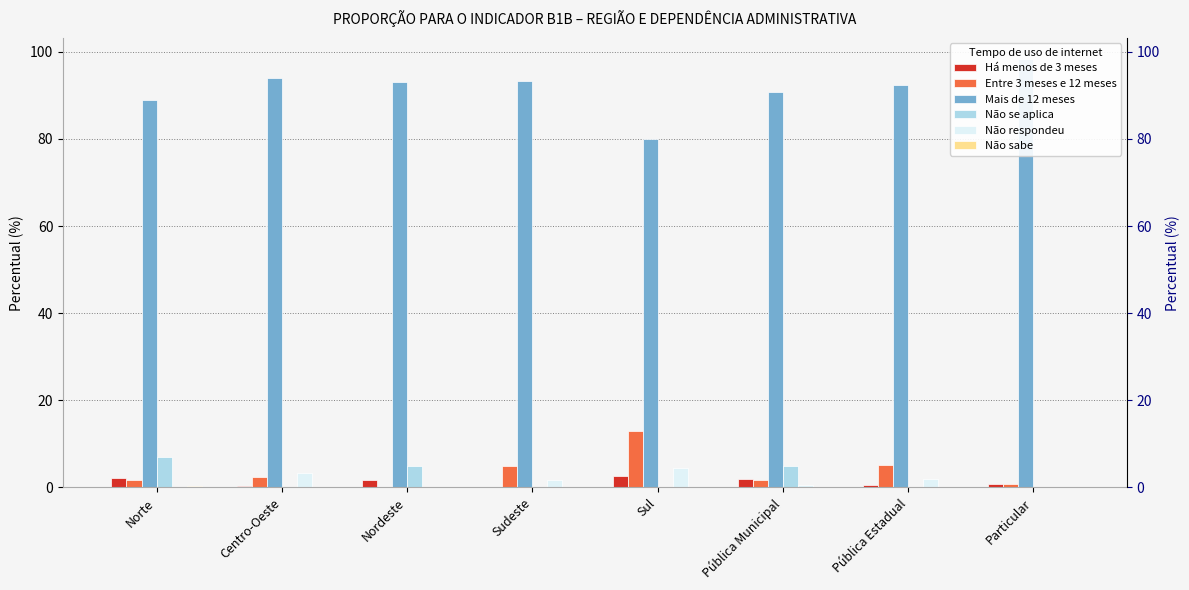

Which series has the largest range (max minus min)?

Mais de 12 meses